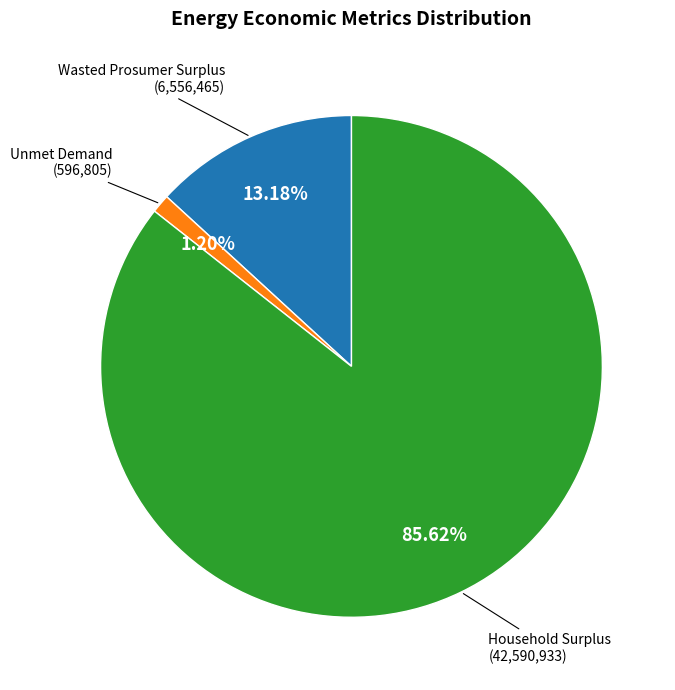

Is there a majority slice in this chart?

Yes